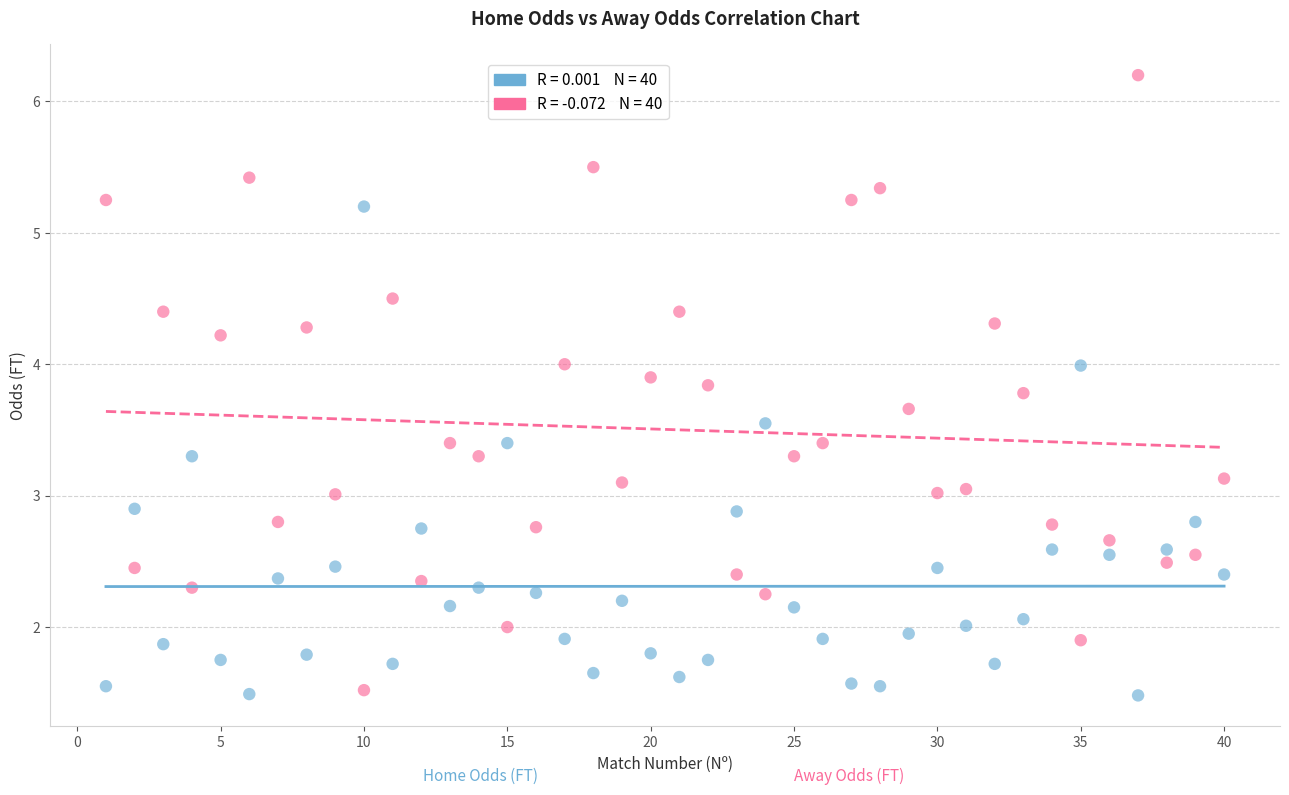

Across all data points, what is the range of Y values (max minus min)?

4.7